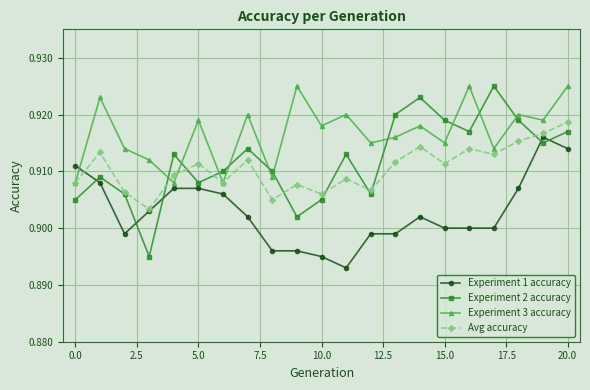

Does the chart display data point markers on the line(s)?

Yes